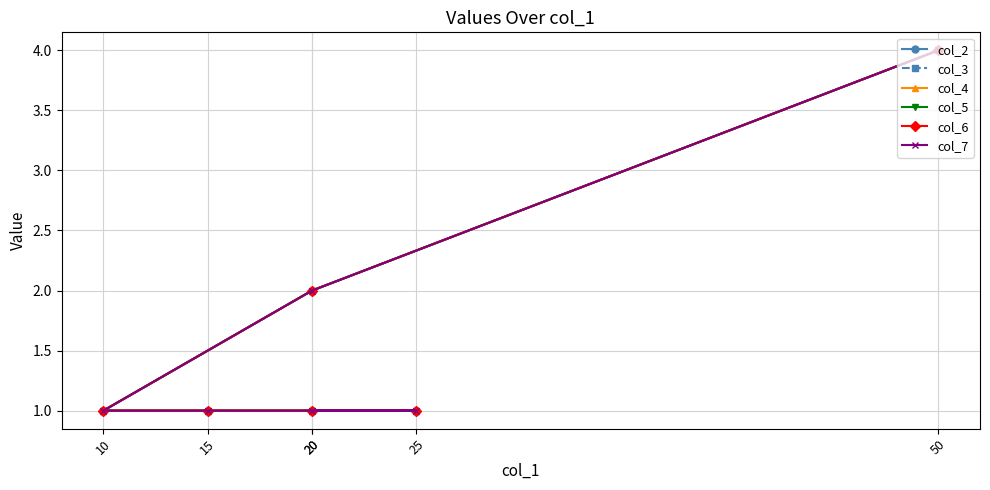

True or false: col_7 has more than 1 interior local peaks.

False